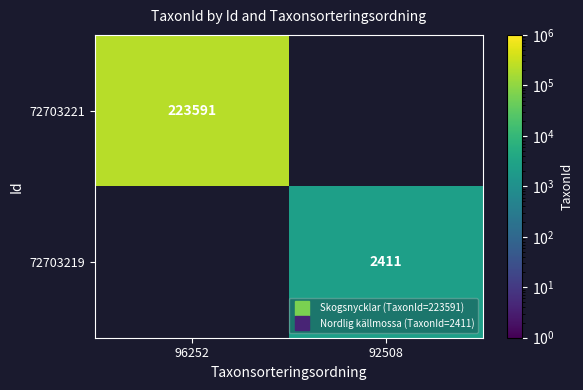

Which category has the highest value across all series?

96252